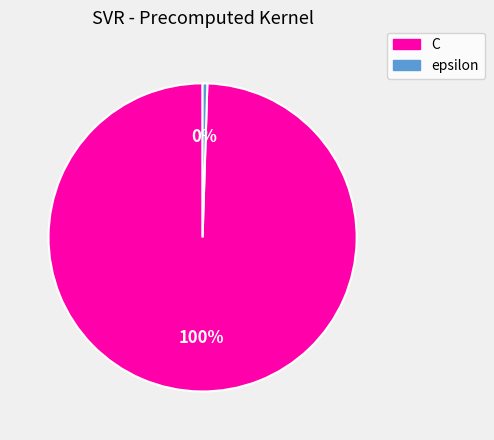

Which has a higher value, C or epsilon?

C